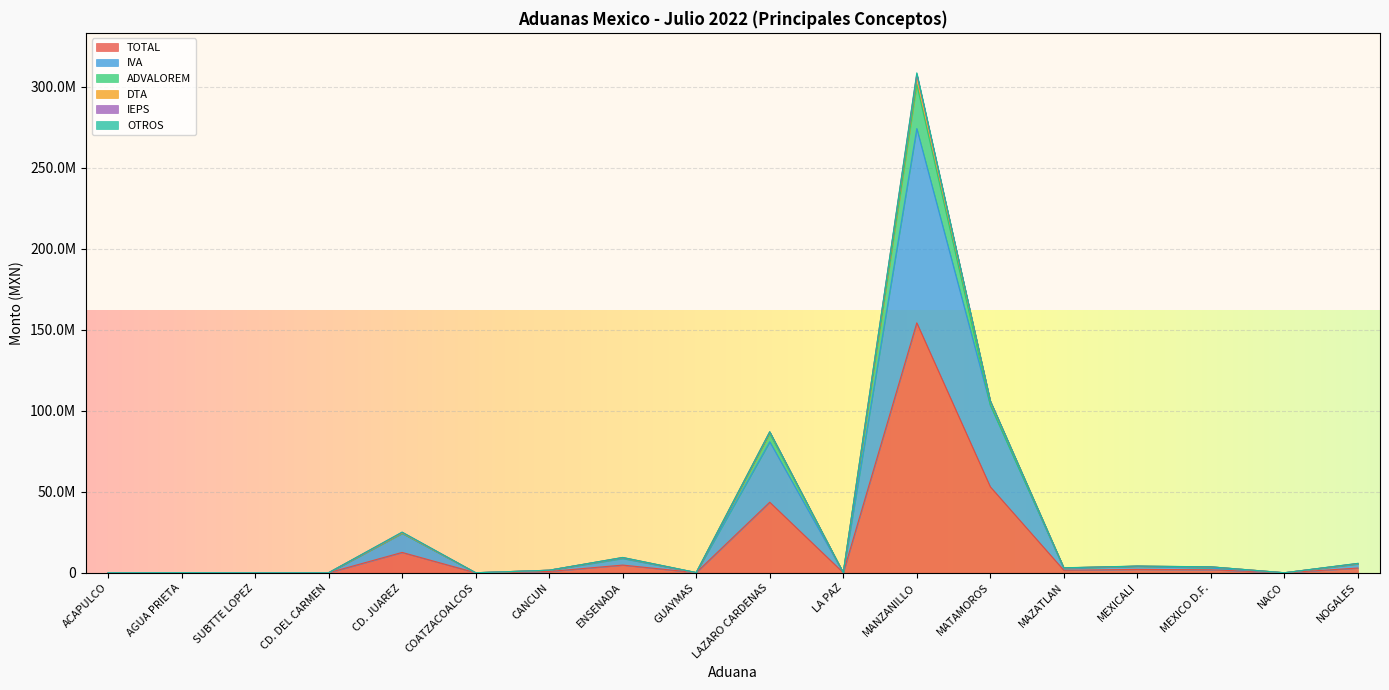

Which category has the highest value across all series?

MANZANILLO